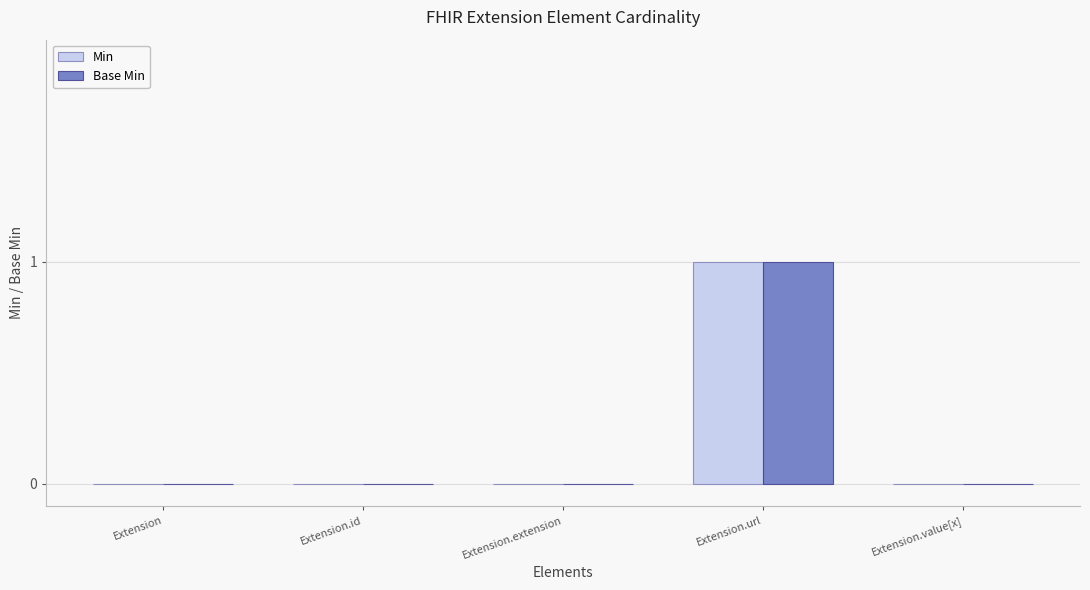

True or false: Base Min has a value of 0 at Extension.

True